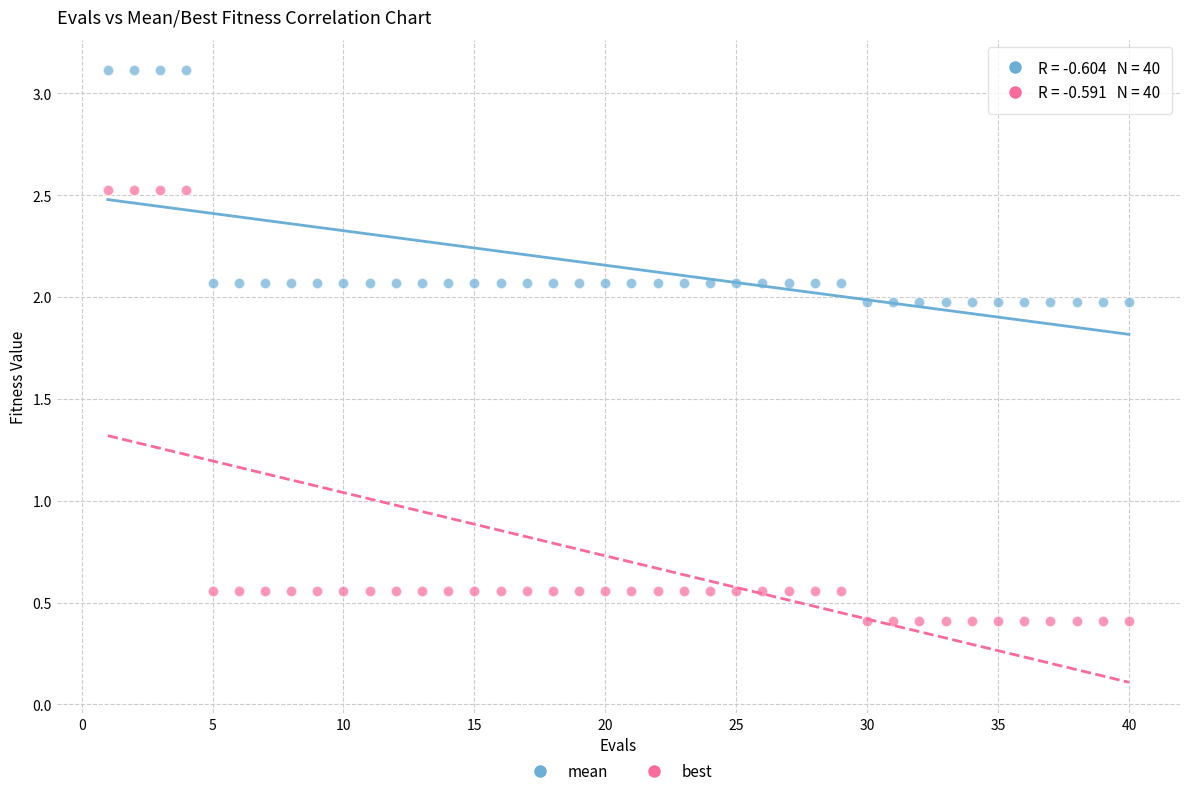

Which series reaches the minimum Y coordinate?

best